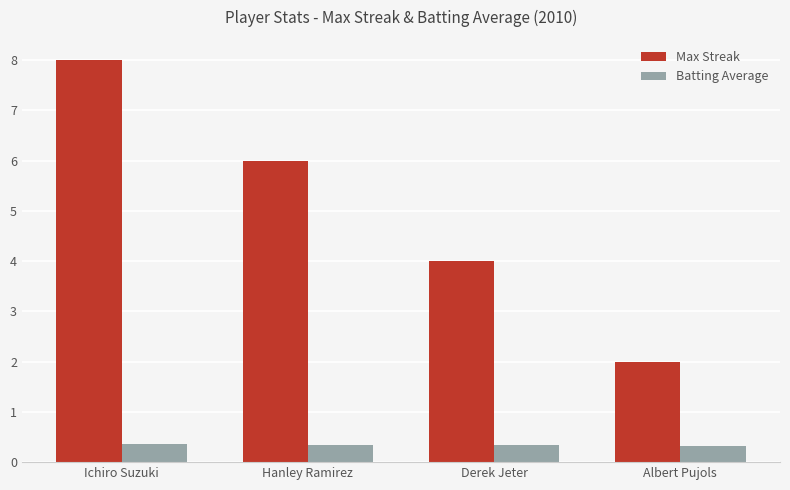

What is the sum of the Max Streak values at Hanley Ramirez and Albert Pujols?

8.0